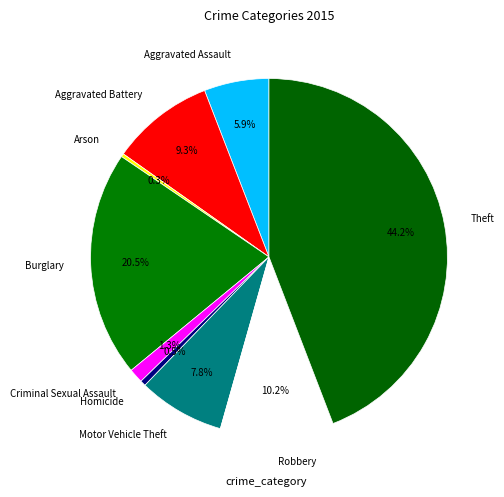

Which category has the biggest portion of the pie?

Theft